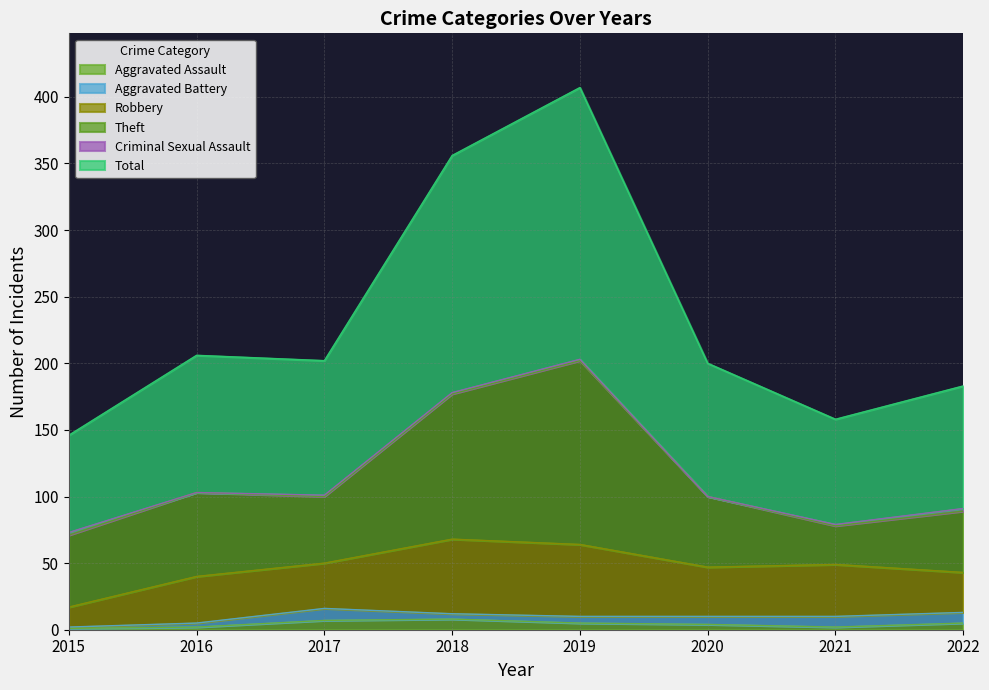

Where is the first local maximum for Total?

2016